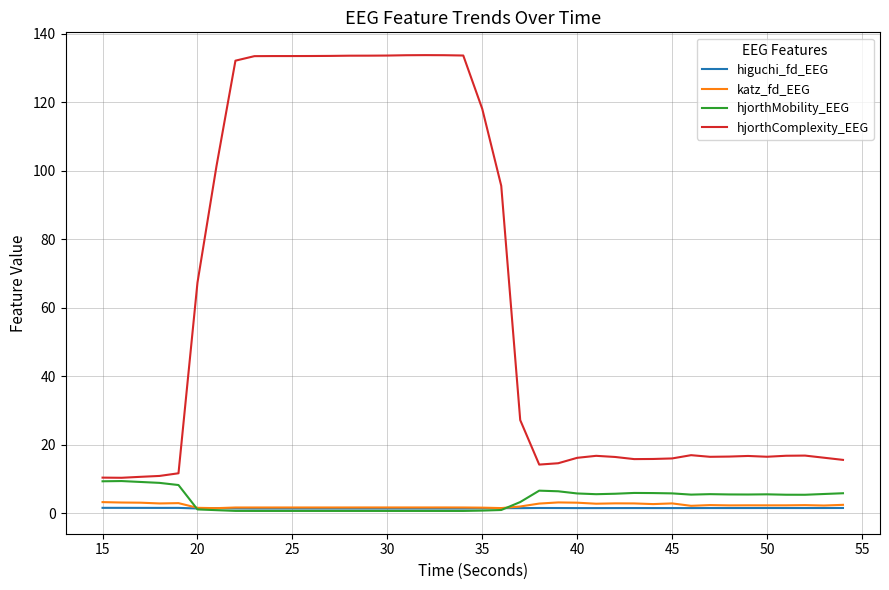

What is the greatest value displayed?

133.7